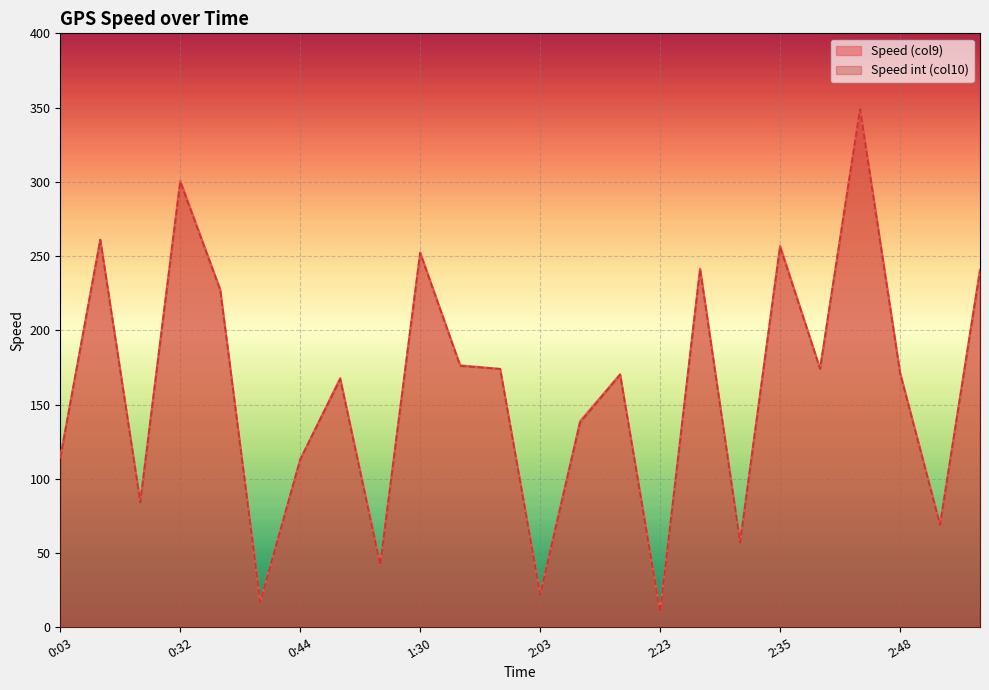

How many lines are shown in the chart?

2